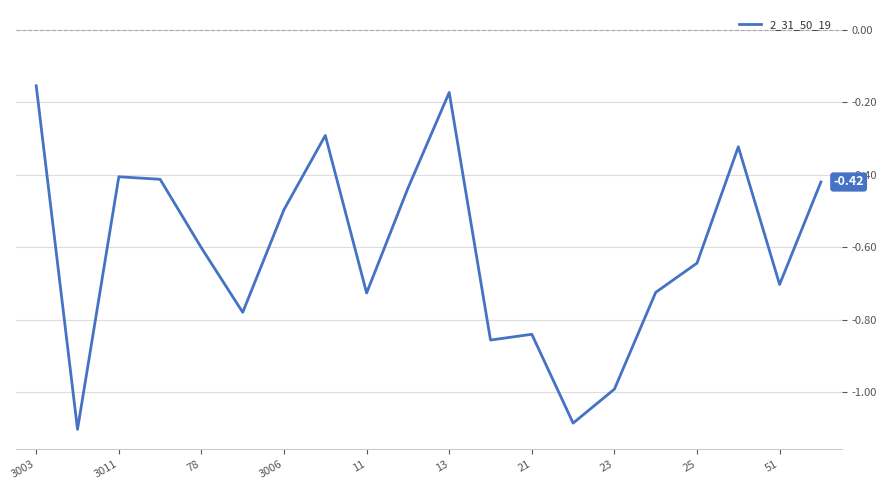

What is the difference between the maximum and minimum values?

0.9